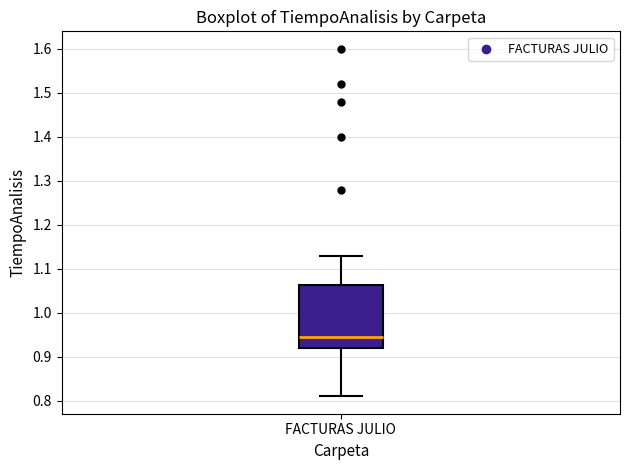

Read this box plot against the y-axis: the position of the median line, the range covered by the box, and the ends of both whiskers. The values are not printed on the chart, so give them approximately, as read against the axis.

median 0.95, box 0.92 to 1.06, whiskers 0.81 to 1.13